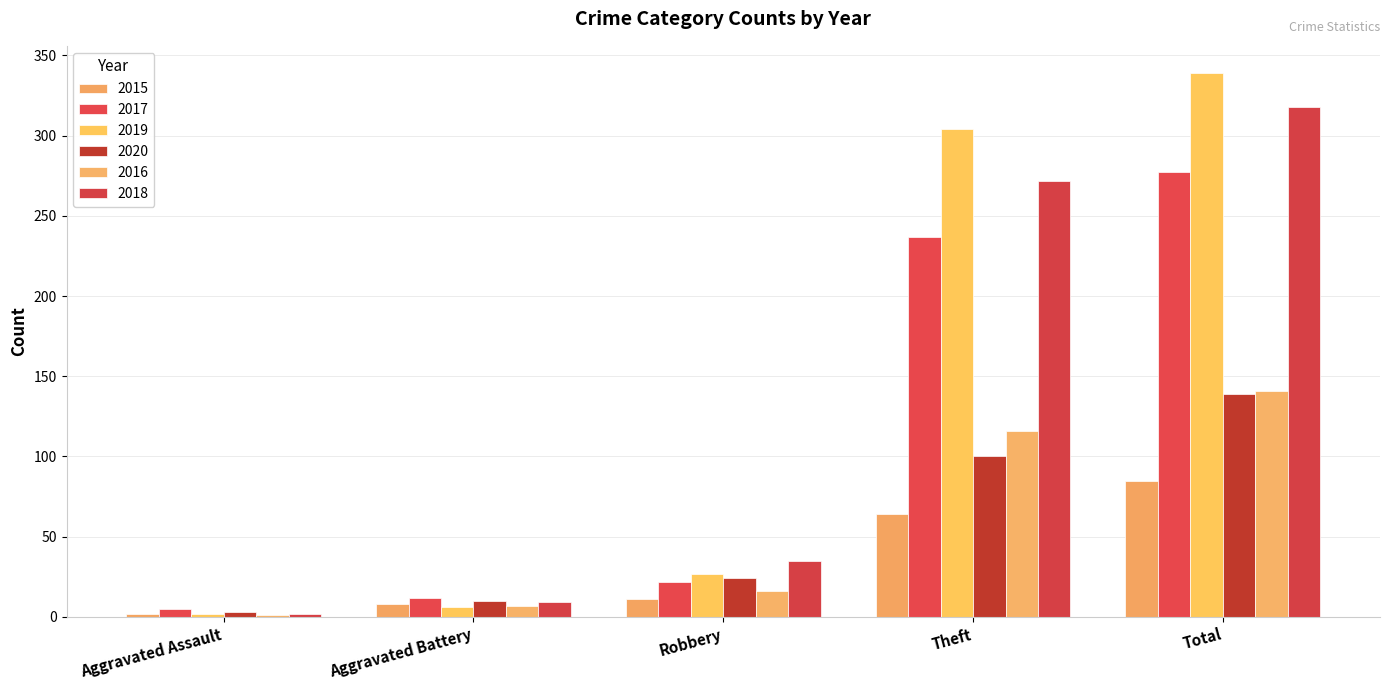

How many distinct data groups are displayed?

6